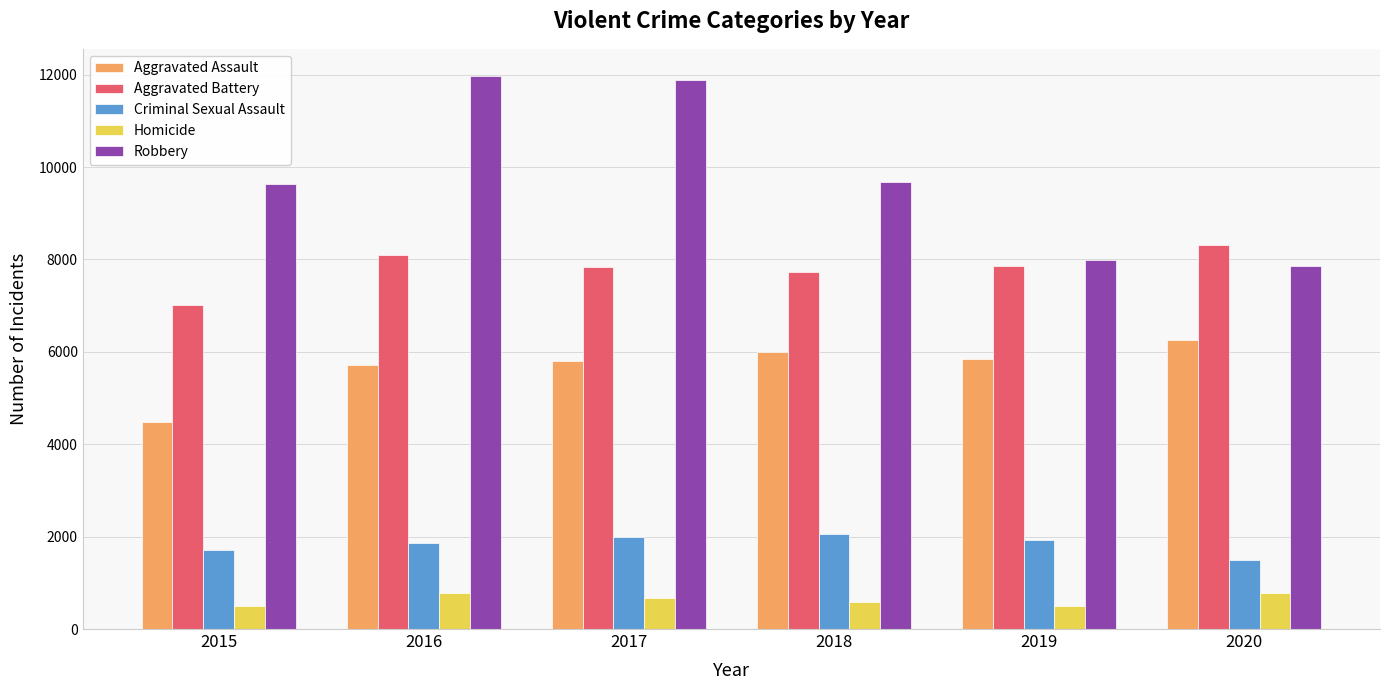

Is the value of Criminal Sexual Assault at 2015 greater than the value of Homicide at 2019?

Yes